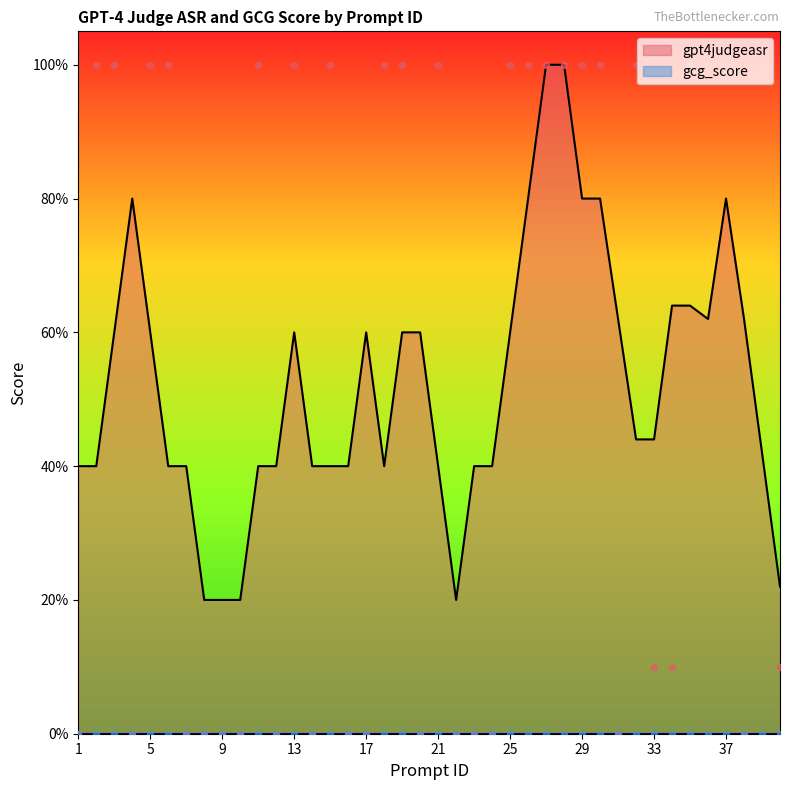

What is the ratio of the value at 19 to the value at 21?

1.0